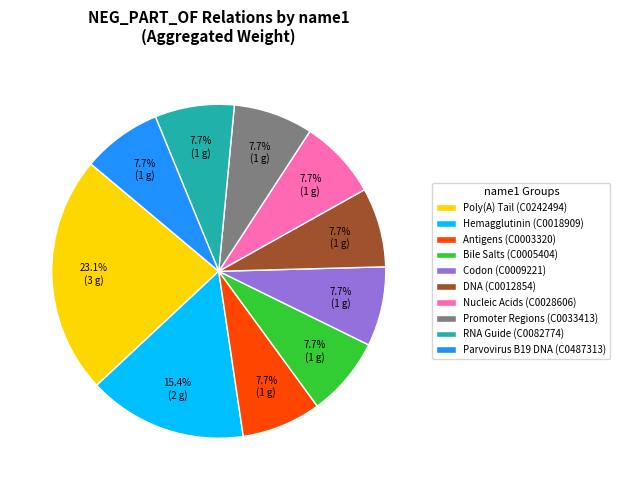

What is the largest slice in the pie chart?

Poly(A) Tail (C0242494)